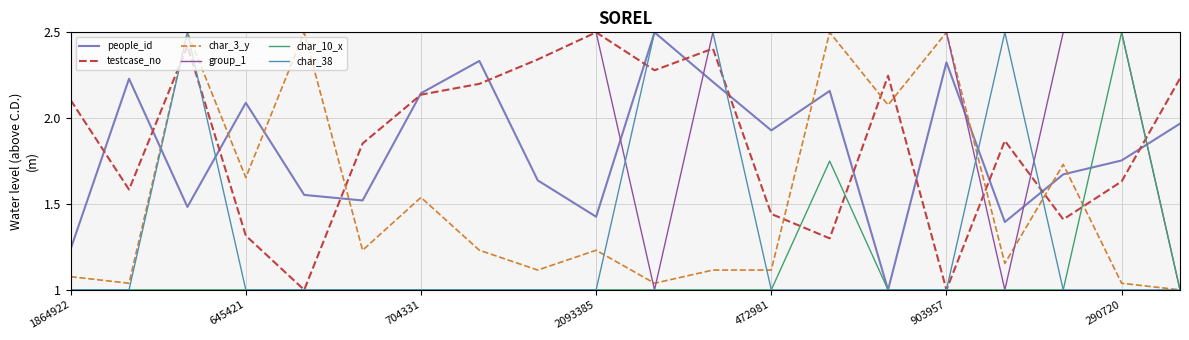

What is the maximum value for people_id?

2.5